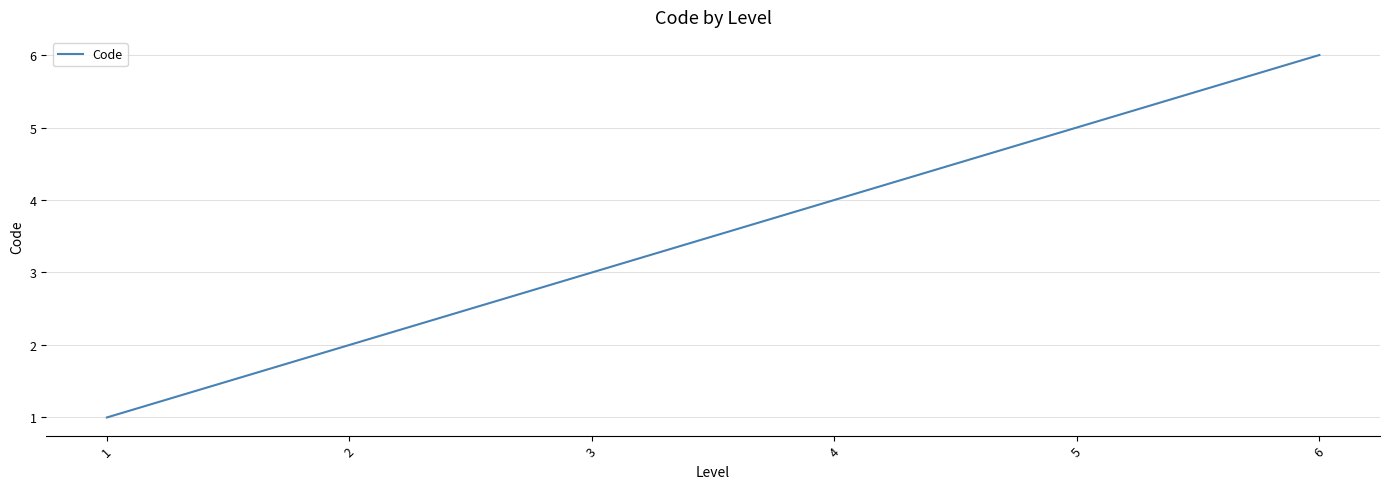

Count the number of categories in the chart.

6